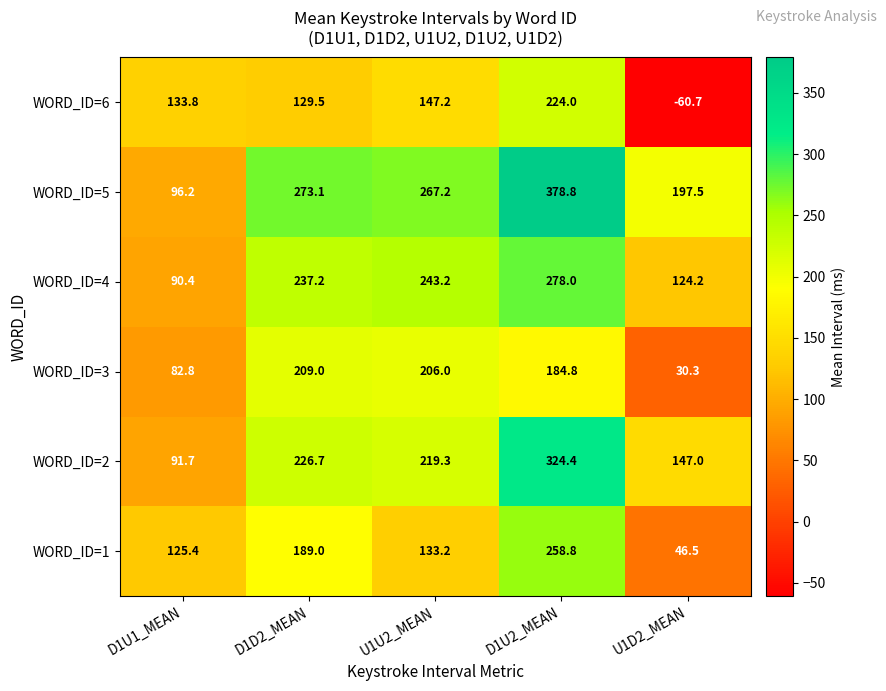

What is the sum of the WORD_ID=3 values at D1D2_MEAN and U1D2_MEAN?

239.3